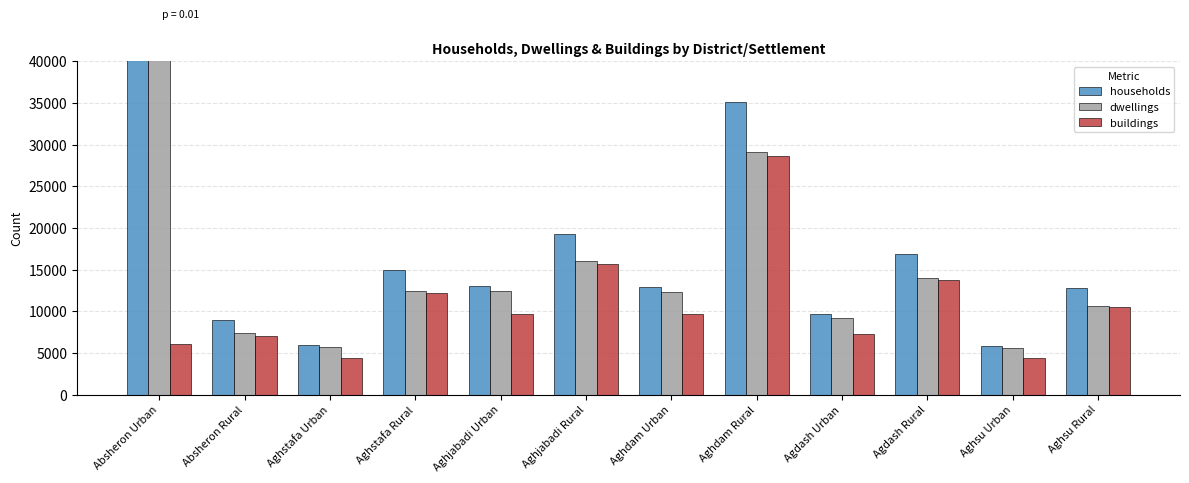

What position from the right is Aghsu Urban?

2